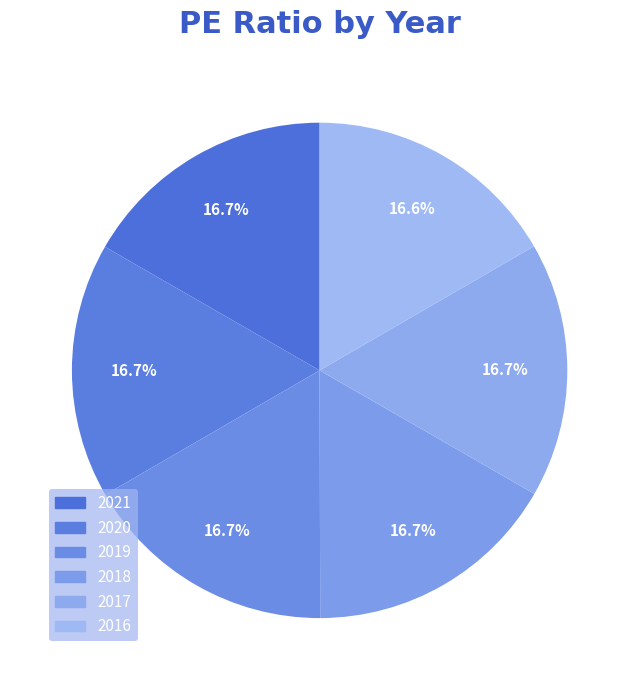

True or false: 2017 accounts for 10% of the total.

False